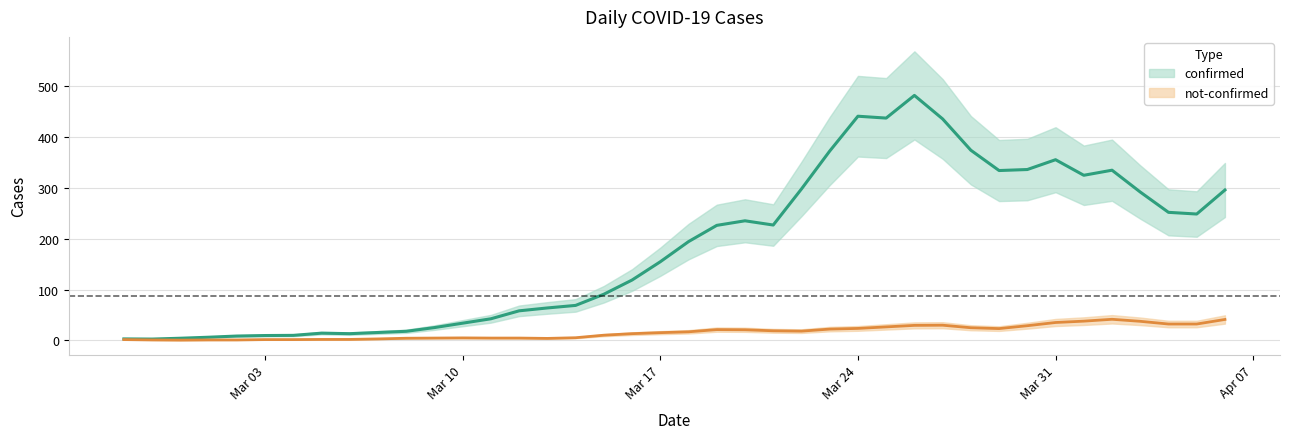

The not-confirmed series shows 3 at 2020-03-14. True or false?

True